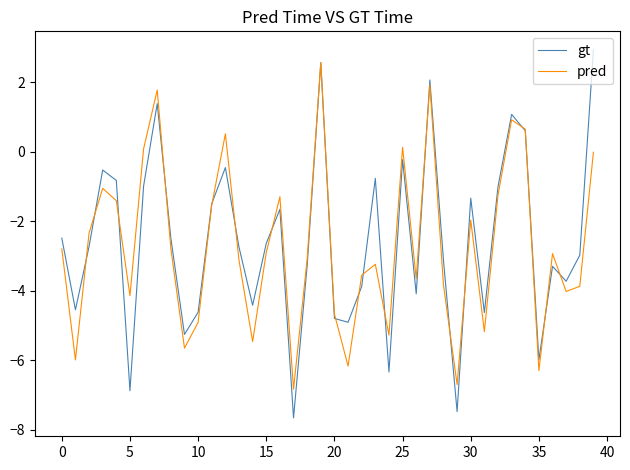

Which series has the widest spread of values?

gt